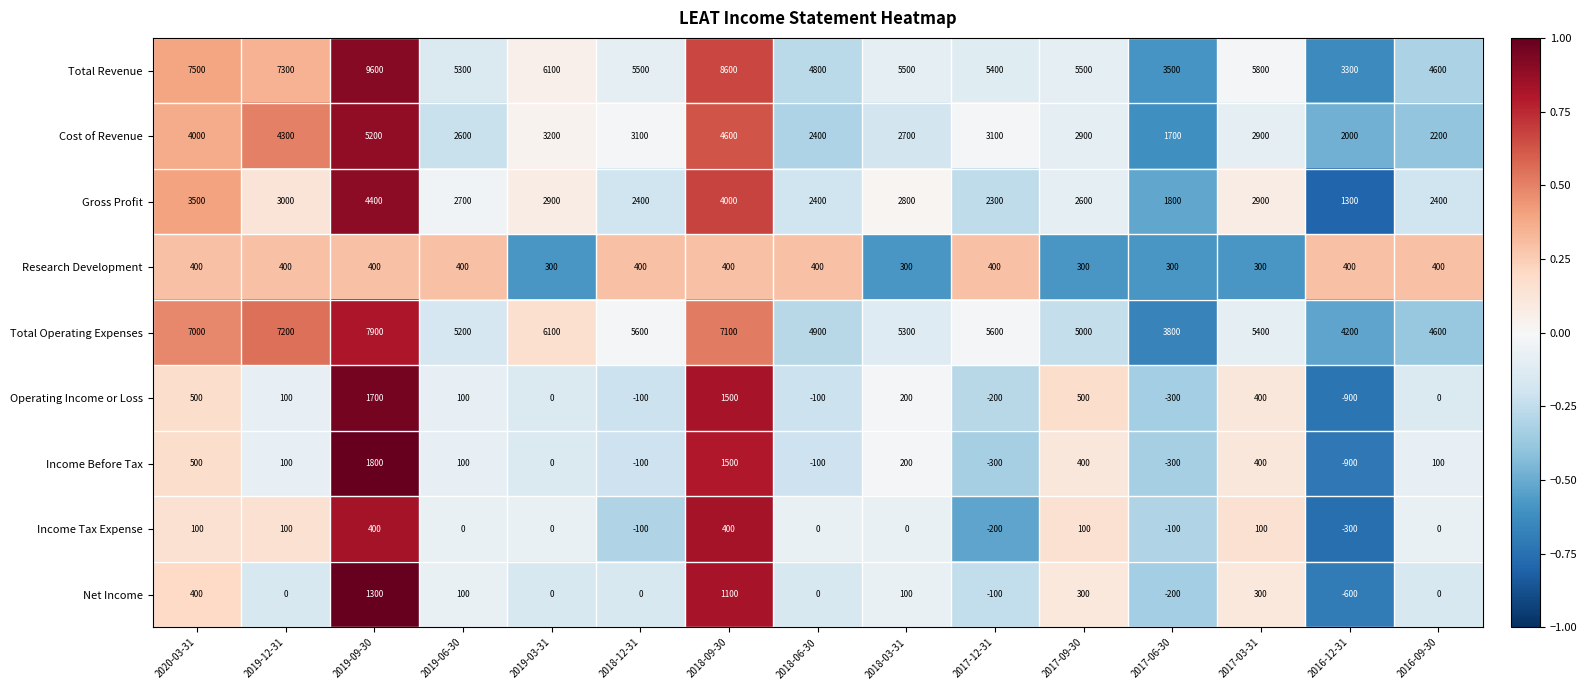

What is the difference between the maximum and minimum values in the Total Revenue series?

6300